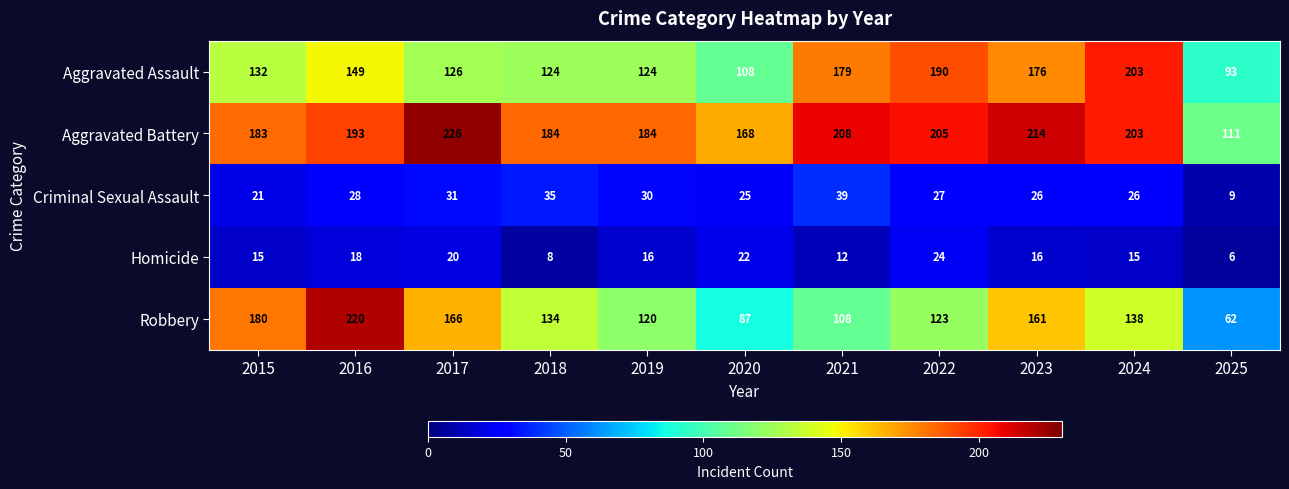

How many distinct data groups are displayed?

5